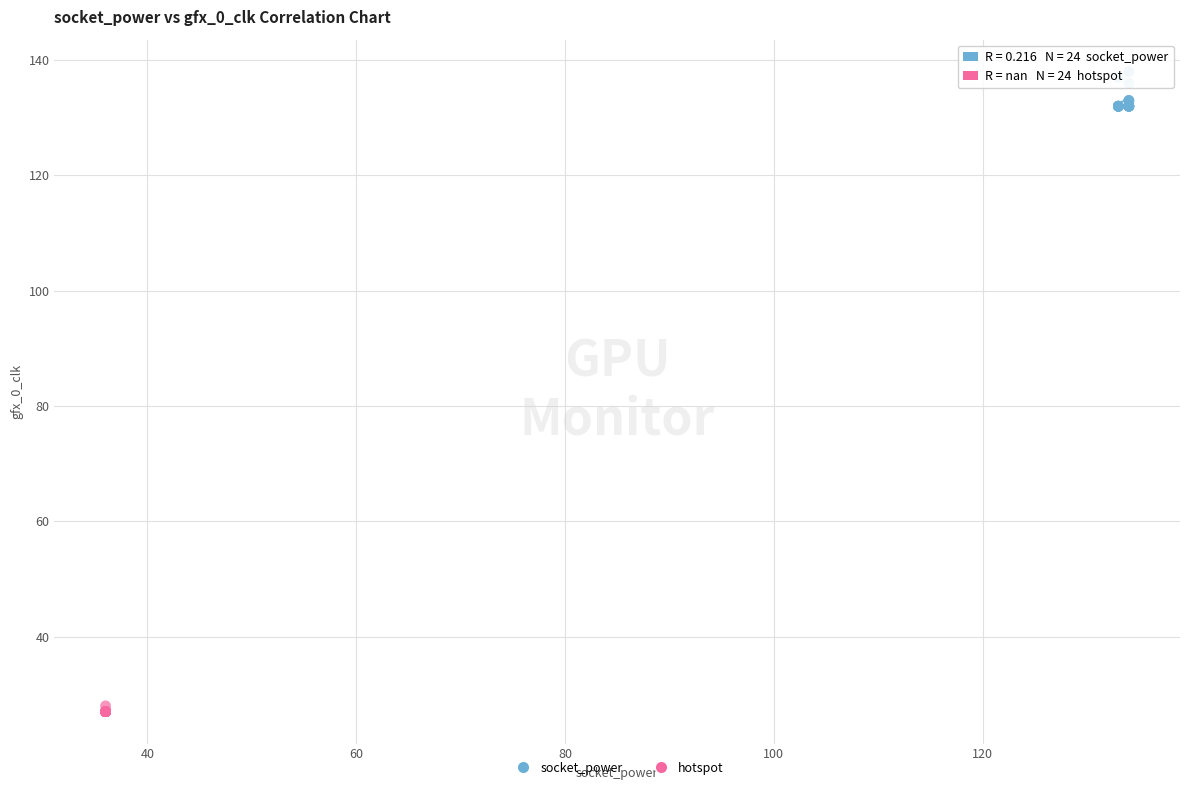

Which series reaches the minimum Y coordinate?

hotspot